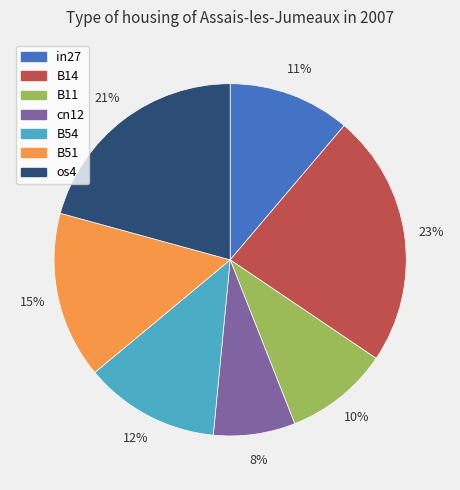

Is it true that B11 is 10% of the pie?

True